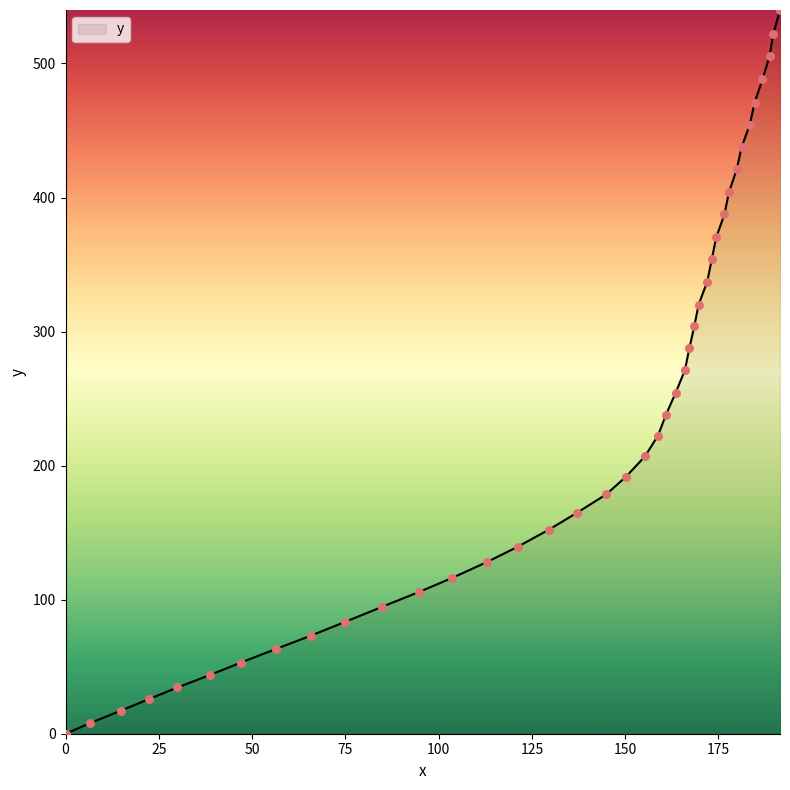

What is the difference between the maximum and minimum values?

539.9